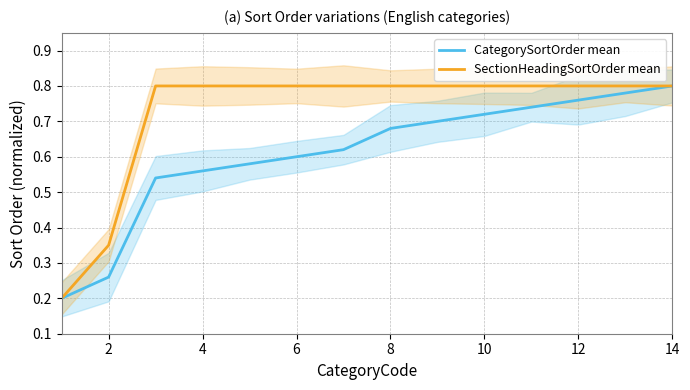

At which label does CategorySortOrder mean reach its peak?

14